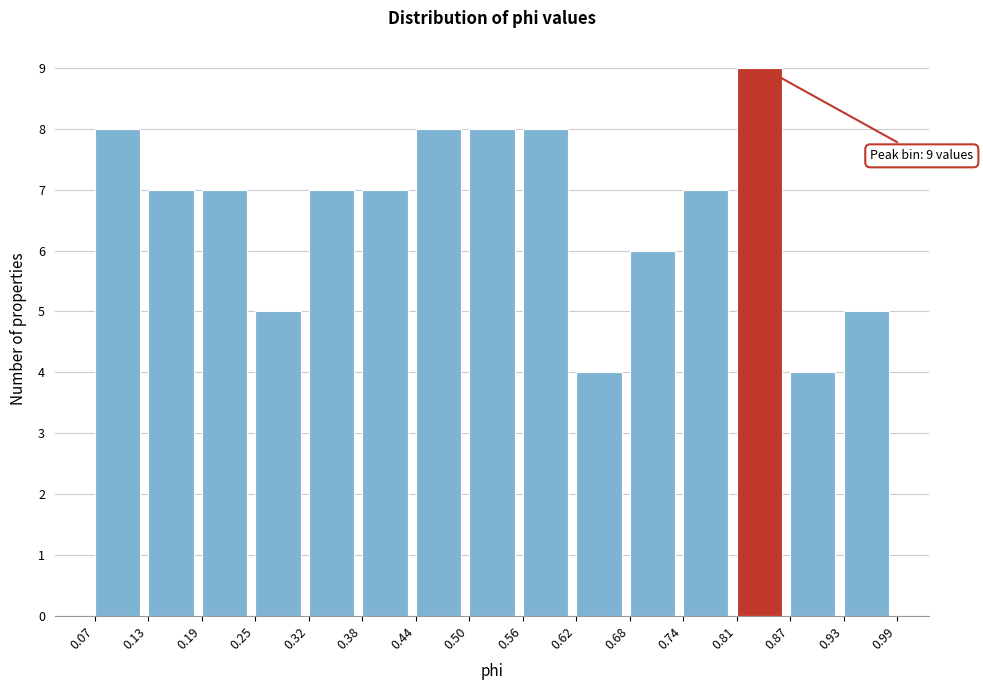

Over which range of the x-axis is the bar tallest?

0.81 to 0.87